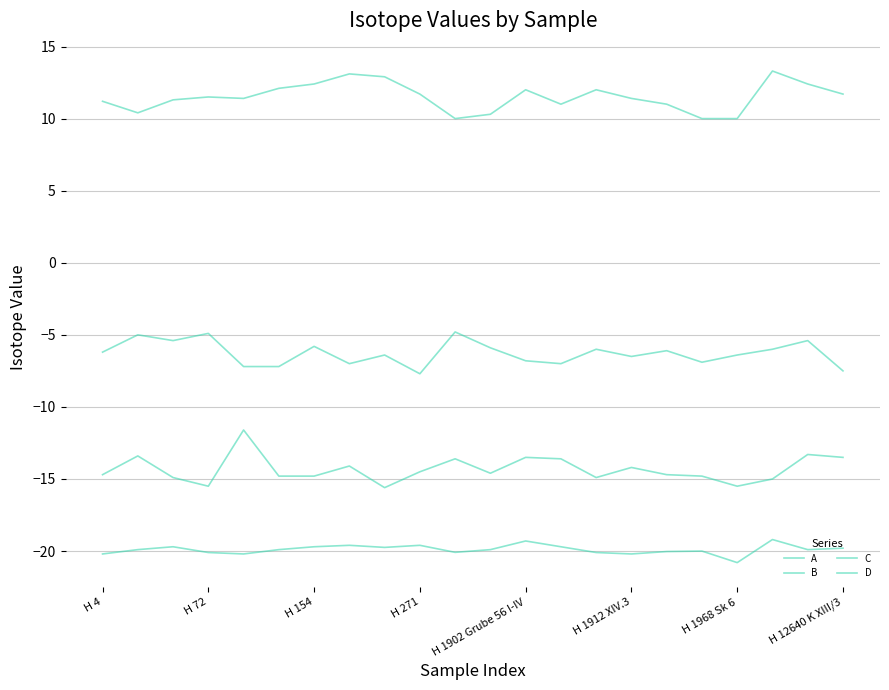

Is this an area chart (filled region under the line)?

No